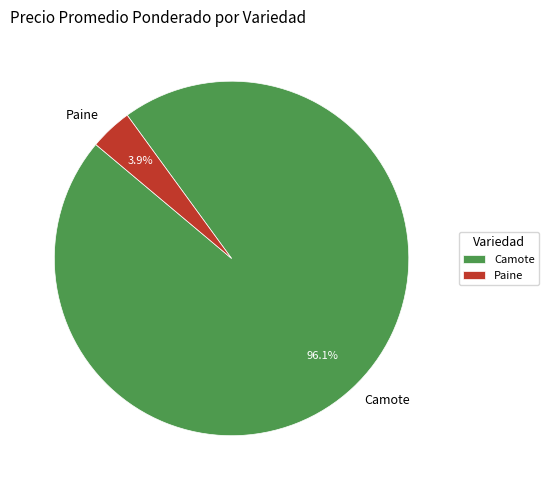

Is the sum of Paine and Camote greater than half?

Yes